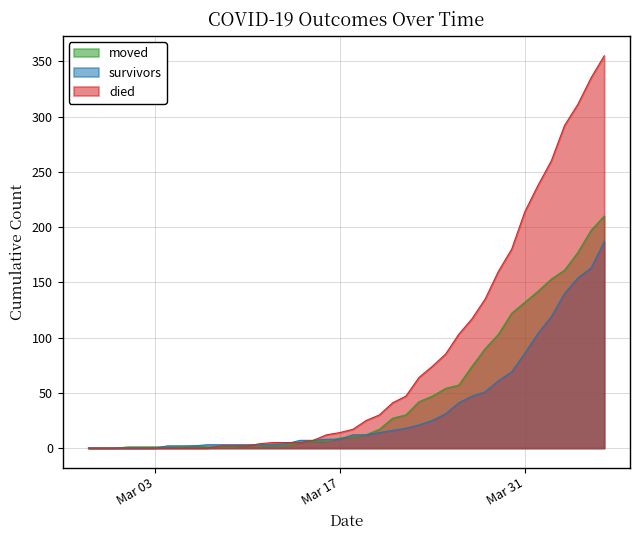

The survivors series shows 0 at 2020-02-28. True or false?

True